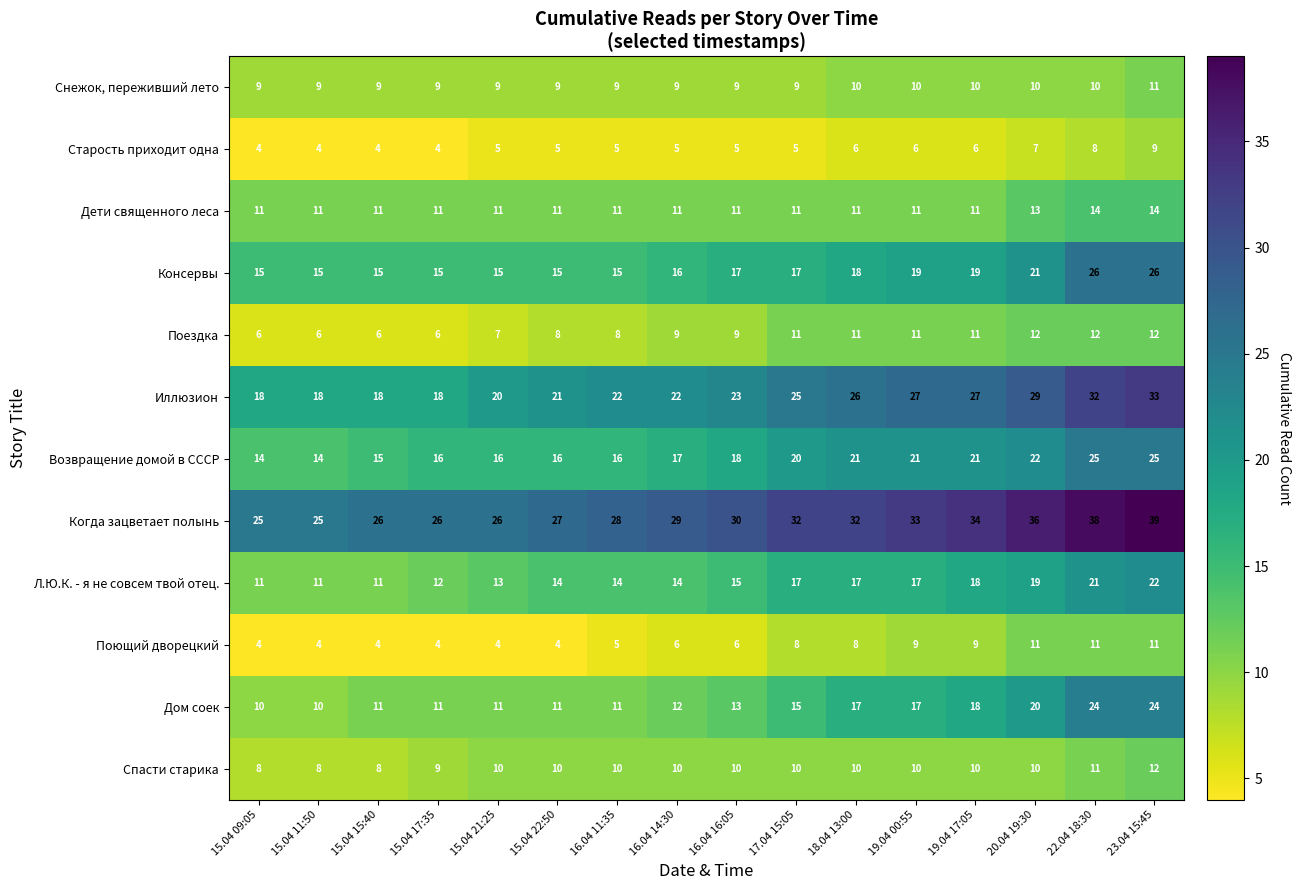

At how many categories does at least one series exceed 11?

16